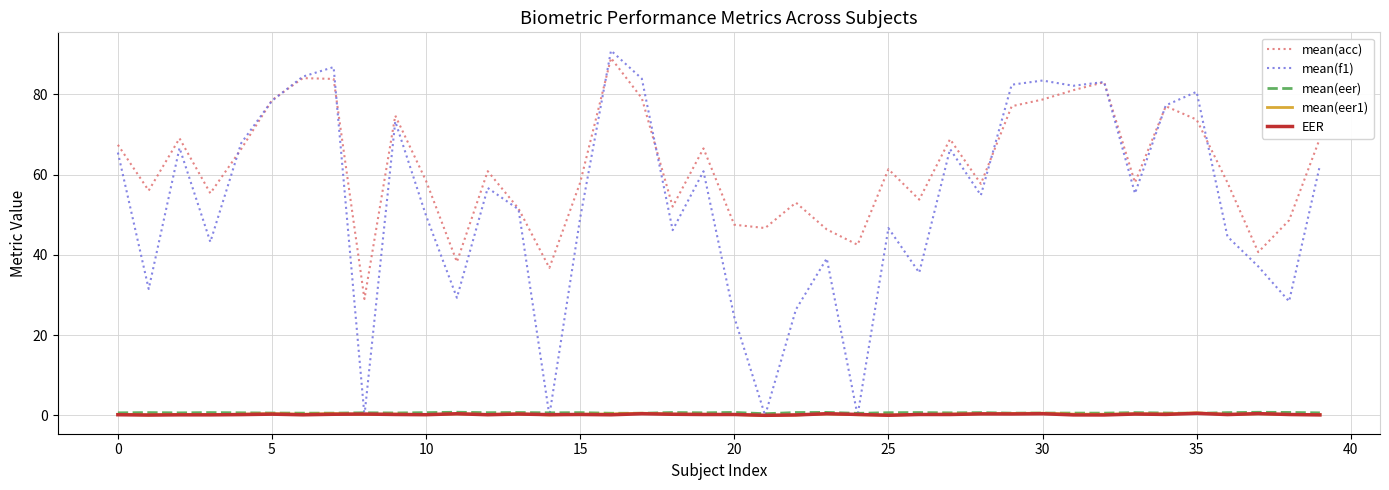

True or false: mean(eer) and mean(acc) intersect in this chart.

False